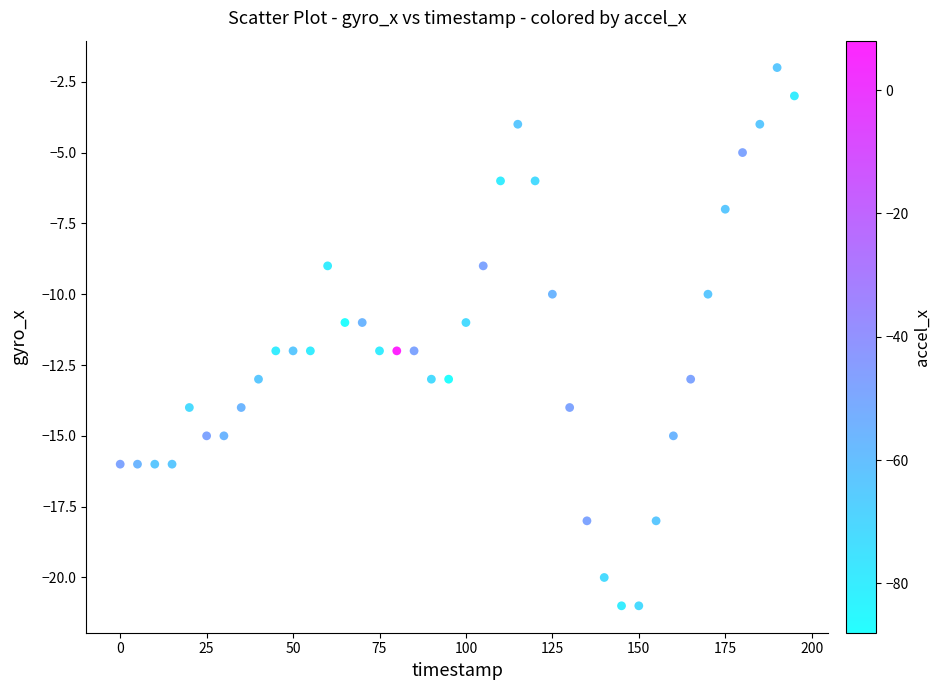

What is the range of Y values (max minus min)?

19